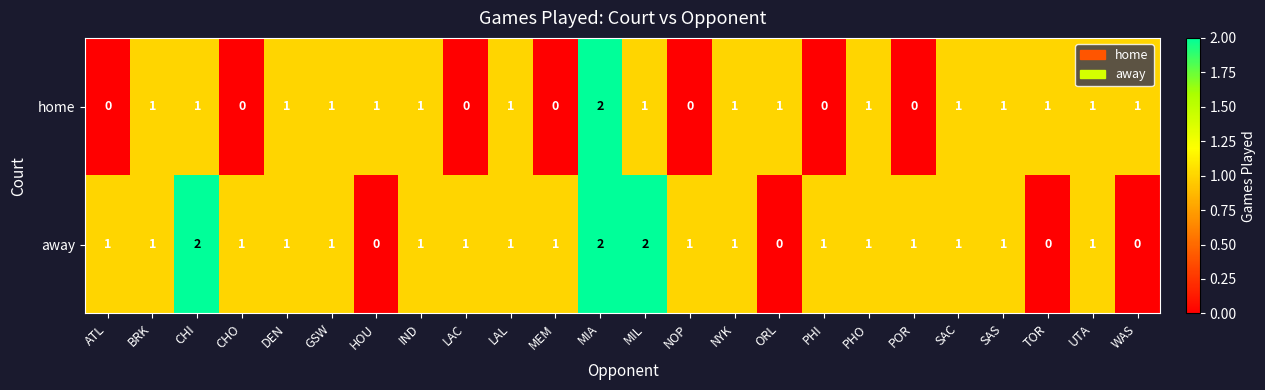

Is it true that home equals 2 at TOR?

False